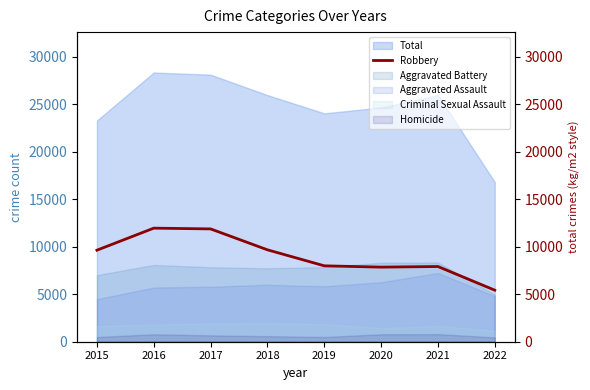

List the labels in order of value, largest first.

2016, 2017, 2018, 2015, 2019, 2021, 2020, 2022